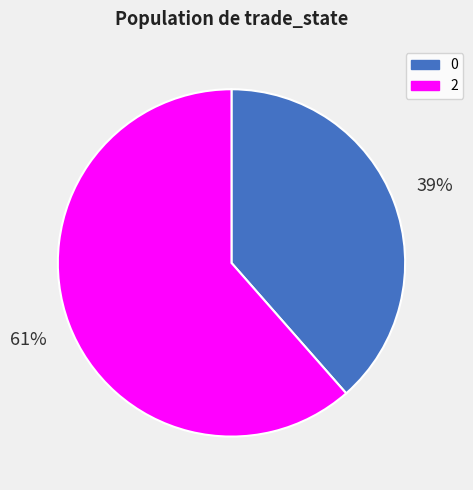

True or false: 0 accounts for 47% of the total.

False